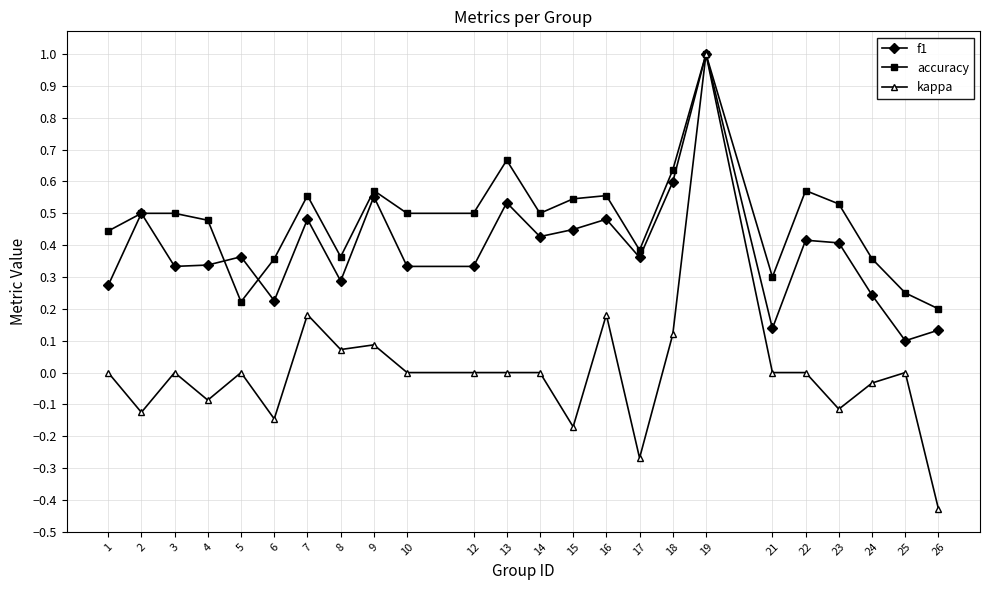

Is this an area chart (filled region under the line)?

No